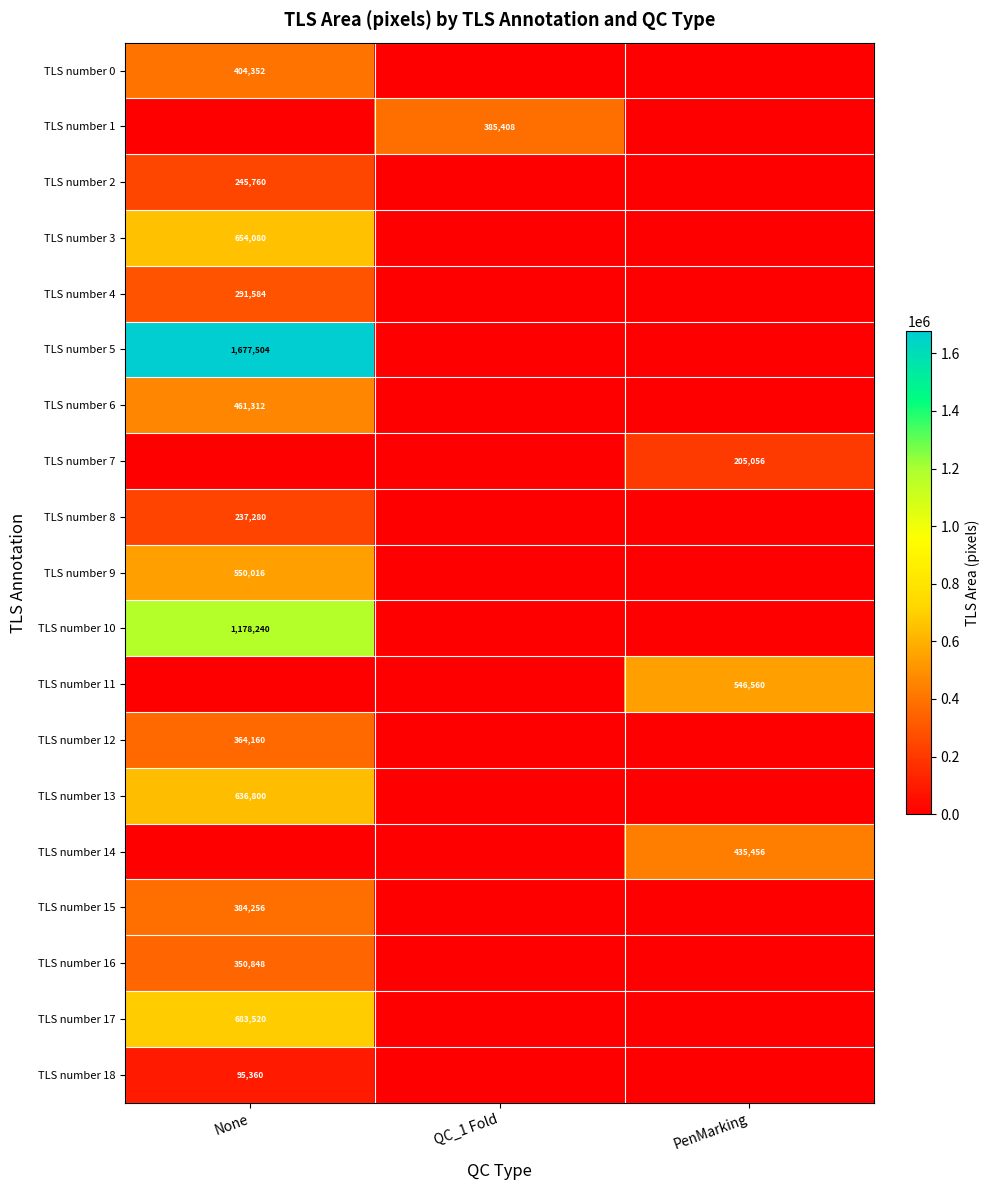

What is the total value across all series at PenMarking?

1187072